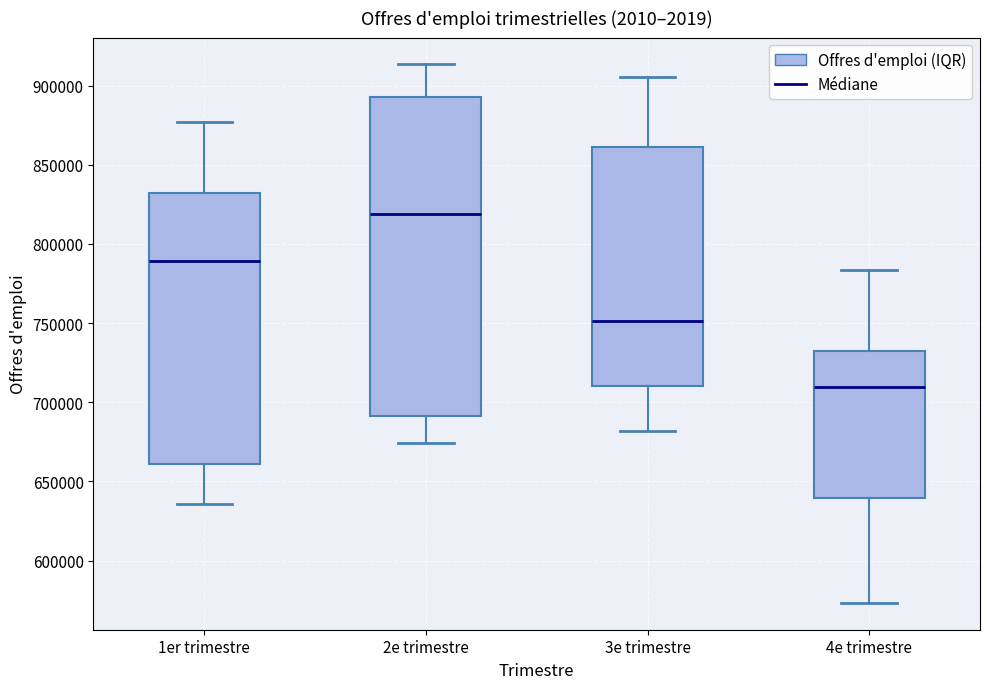

Which box's median line is the lowest?

4e trimestre